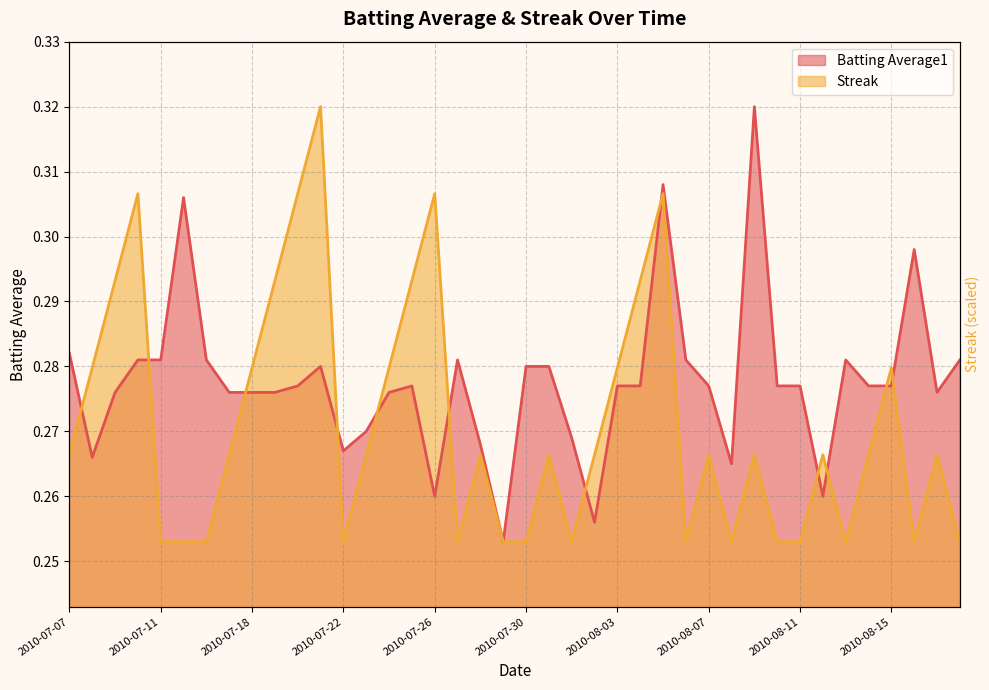

Which series has the widest spread of values?

Batting Average1